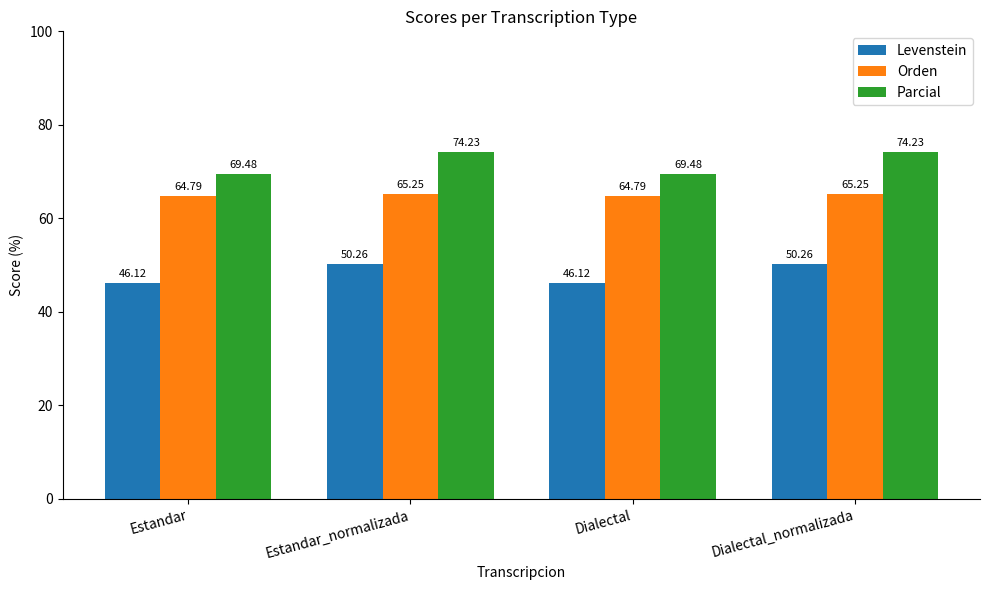

What position from the left is Estandar?

1